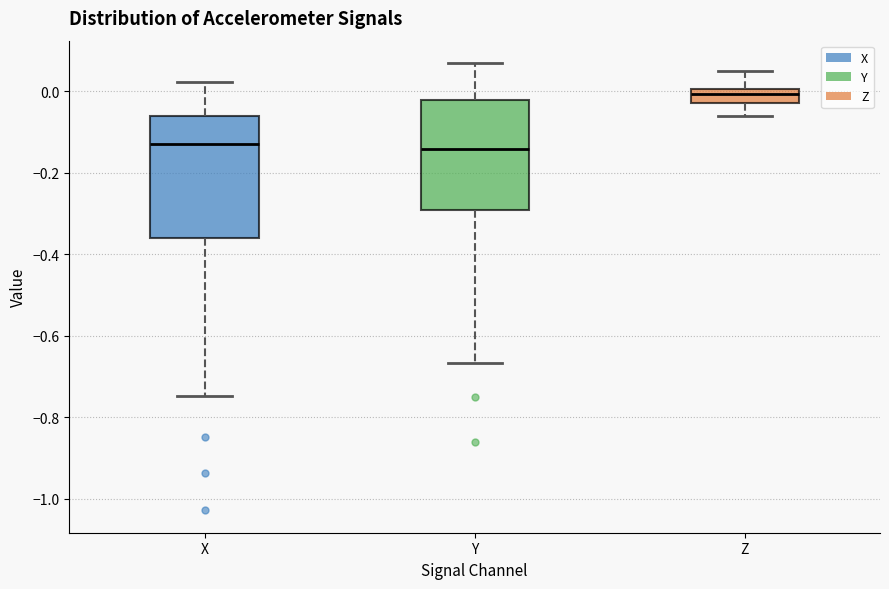

Reading left to right, read every box against the y-axis: the position of its median line, the range the box covers, and the ends of its whiskers. The values are not printed on the chart, so give them approximately, as read against the axis.

X: median -0.14, box -0.36 to -0.06, whiskers -0.74 to 0.02
Y: median -0.14, box -0.30 to -0.02, whiskers -0.66 to 0.06
Z: median 0.00 (just below the box's upper edge), box -0.02 to 0.00, whiskers -0.06 to 0.06